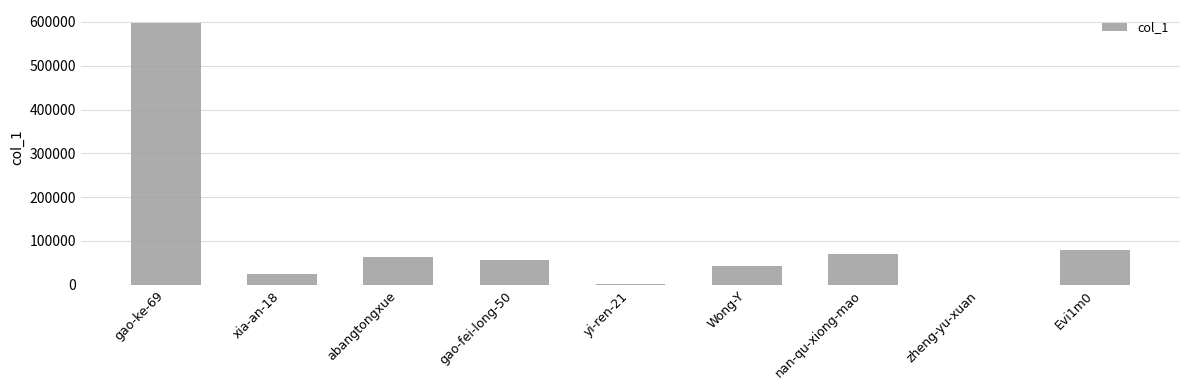

Is it true that the value at gao-ke-69 is 597177?

True